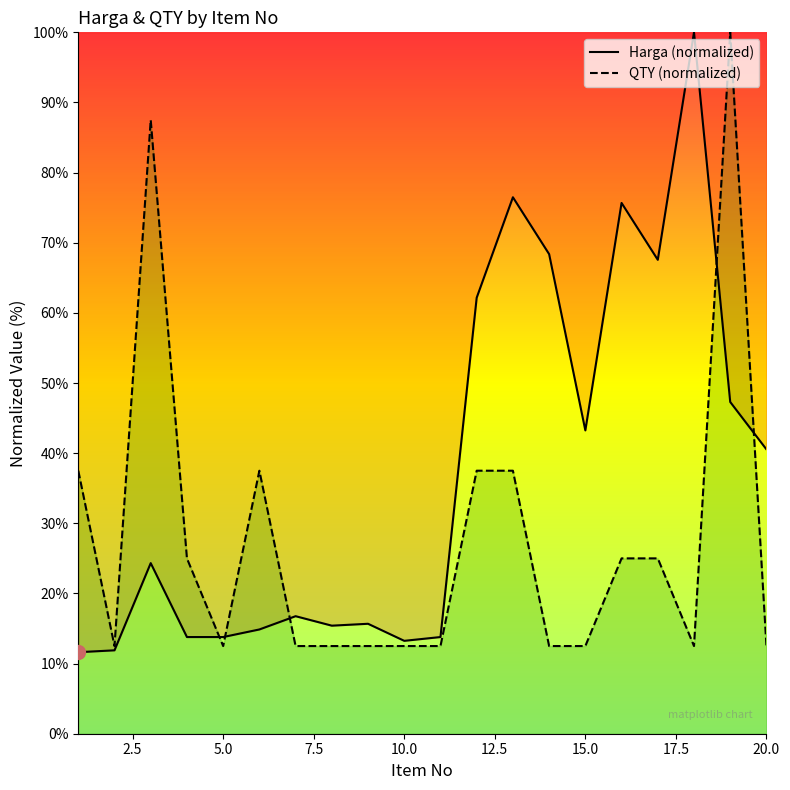

At which category is the sum across all series the highest?

19